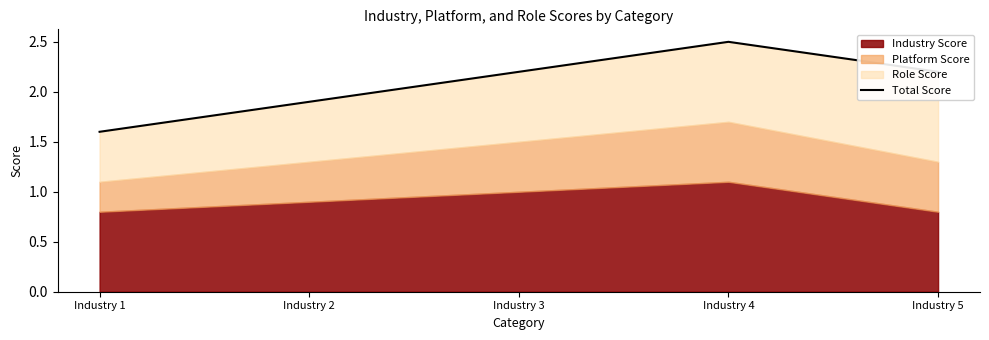

True or false: the data shows 2.2 at Industry 5.

True